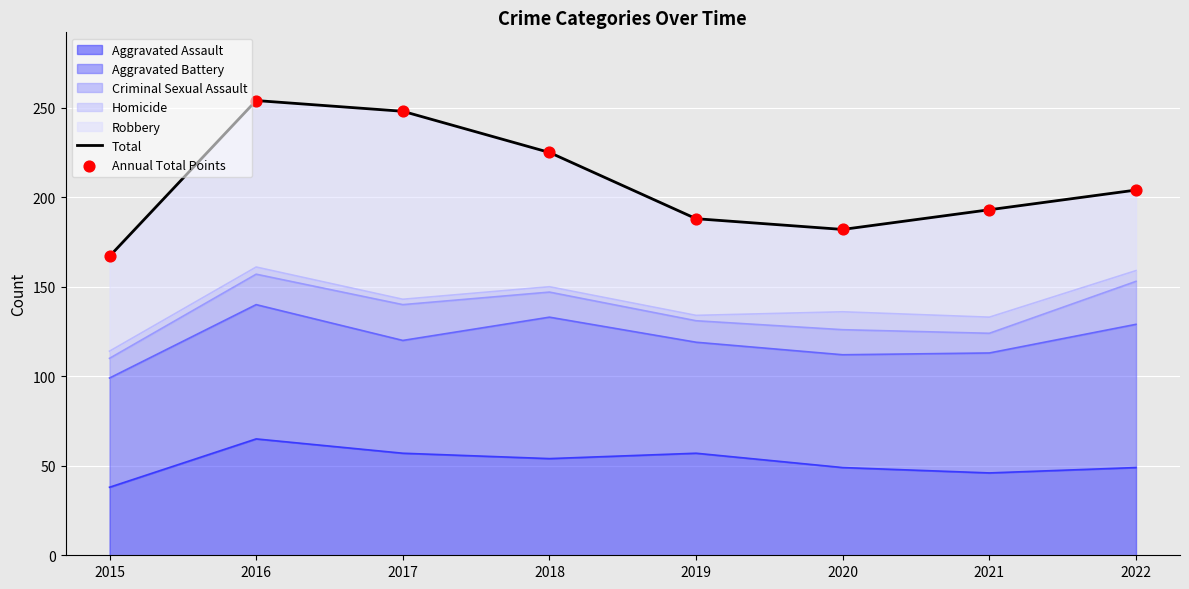

Which series reaches the maximum Y coordinate?

Total